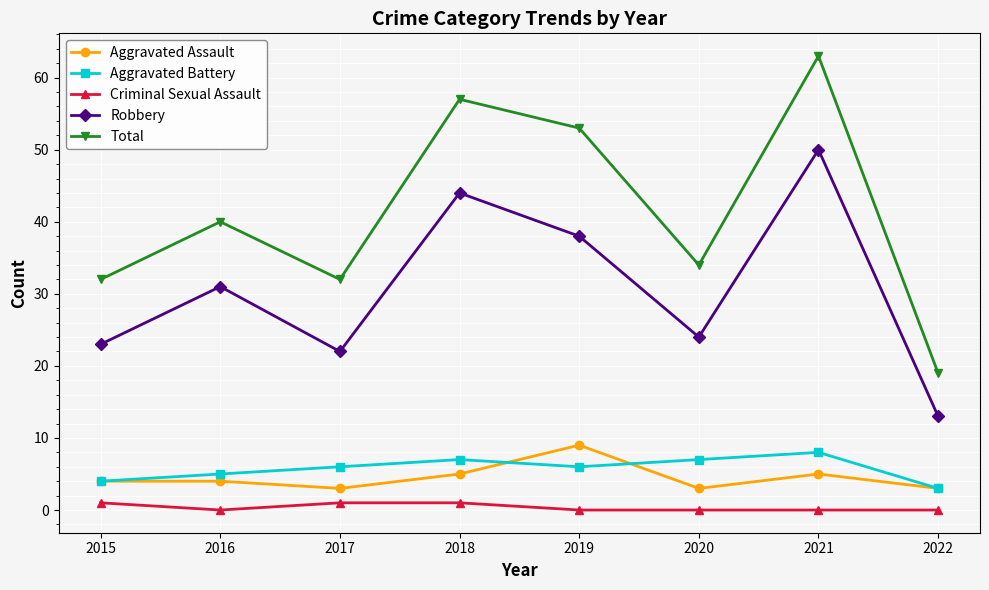

What is the approximate value of Total at 2021?

63